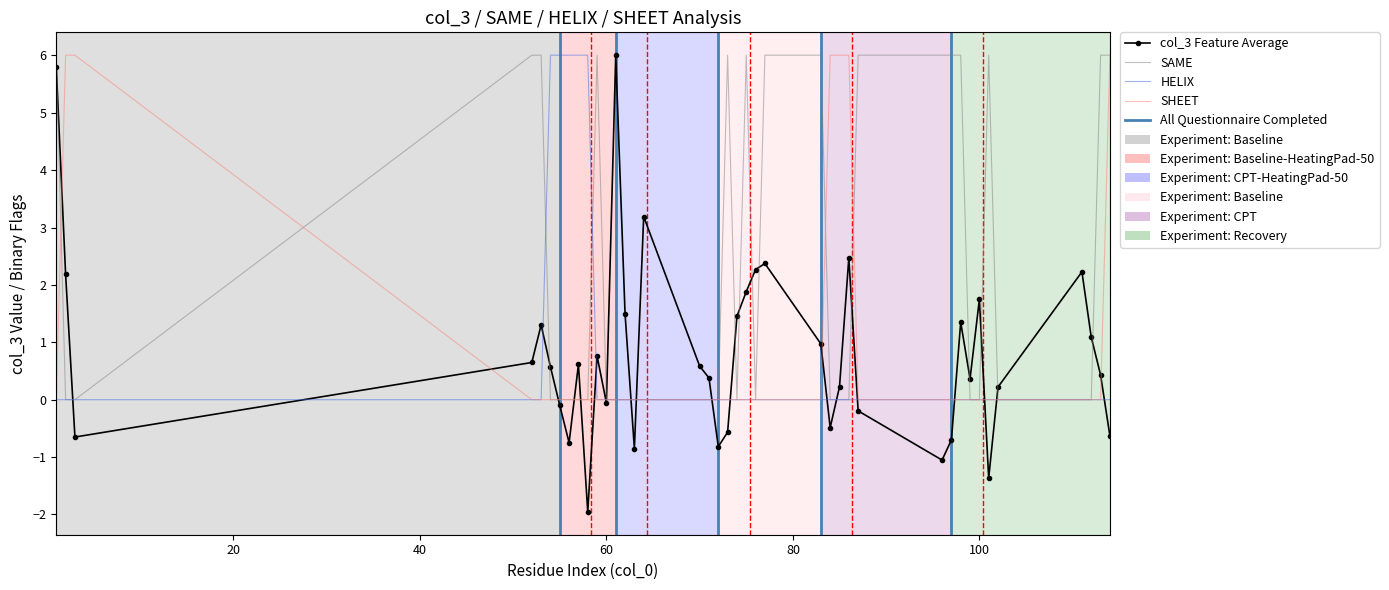

Rank the categories by SAME value from lowest to highest.

2, 3, 54, 55, 56, 57, 58, 60, 61, 62, 63, 64, 70, 71, 72, 74, 76, 84, 85, 86, 99, 100, 102, 111, 112, 1, 52, 53, 59, 73, 75, 77, 83, 87, 96, 97, 98, 101, 113, 114